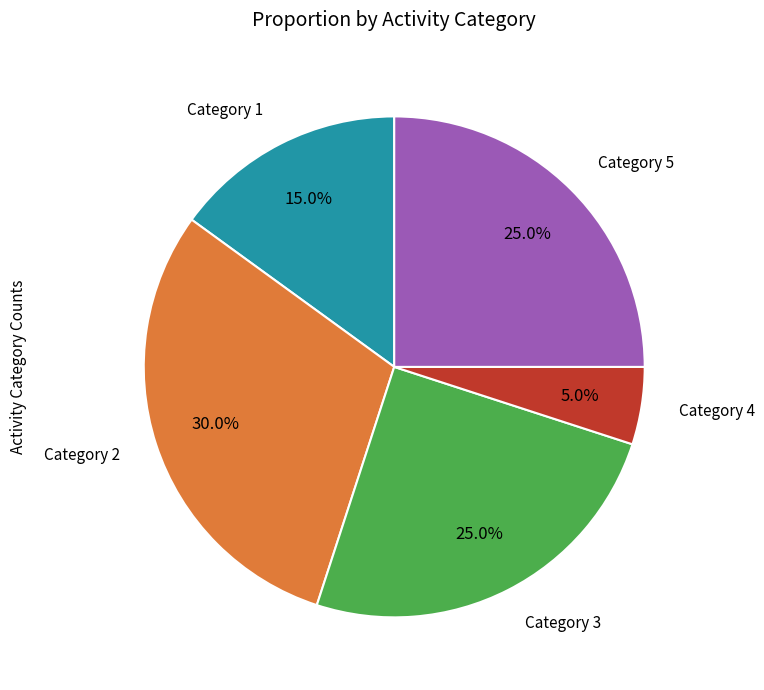

Is there any slice that represents more than half of the pie?

No